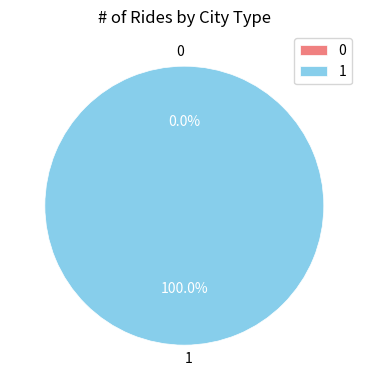

To the nearest percent, what is the combined percentage of 1 and 0?

100%